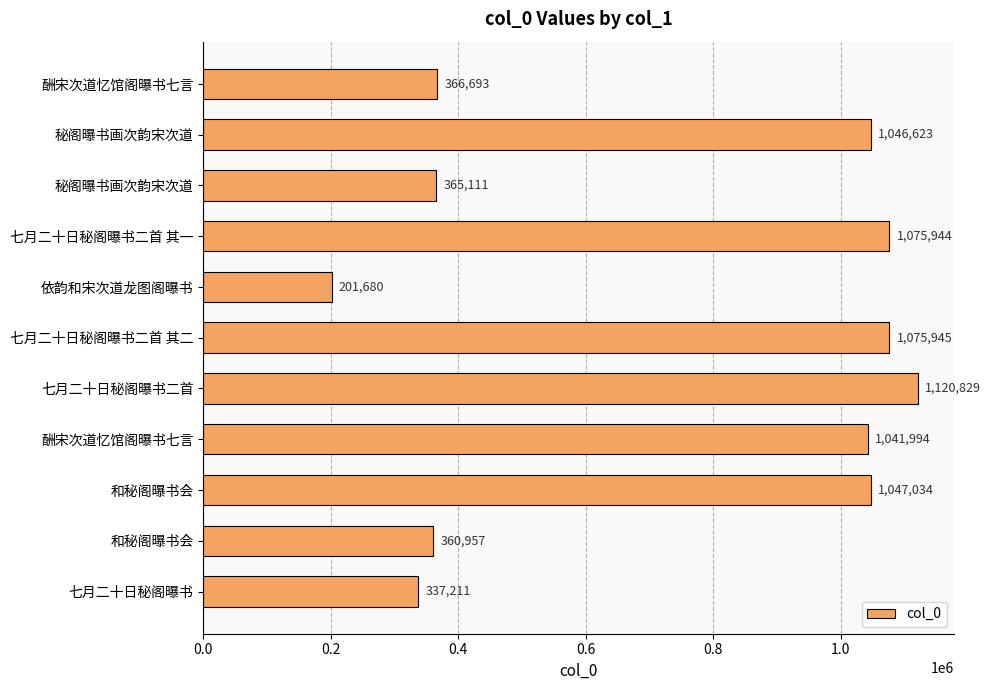

Does the chart contain stacked bars?

No